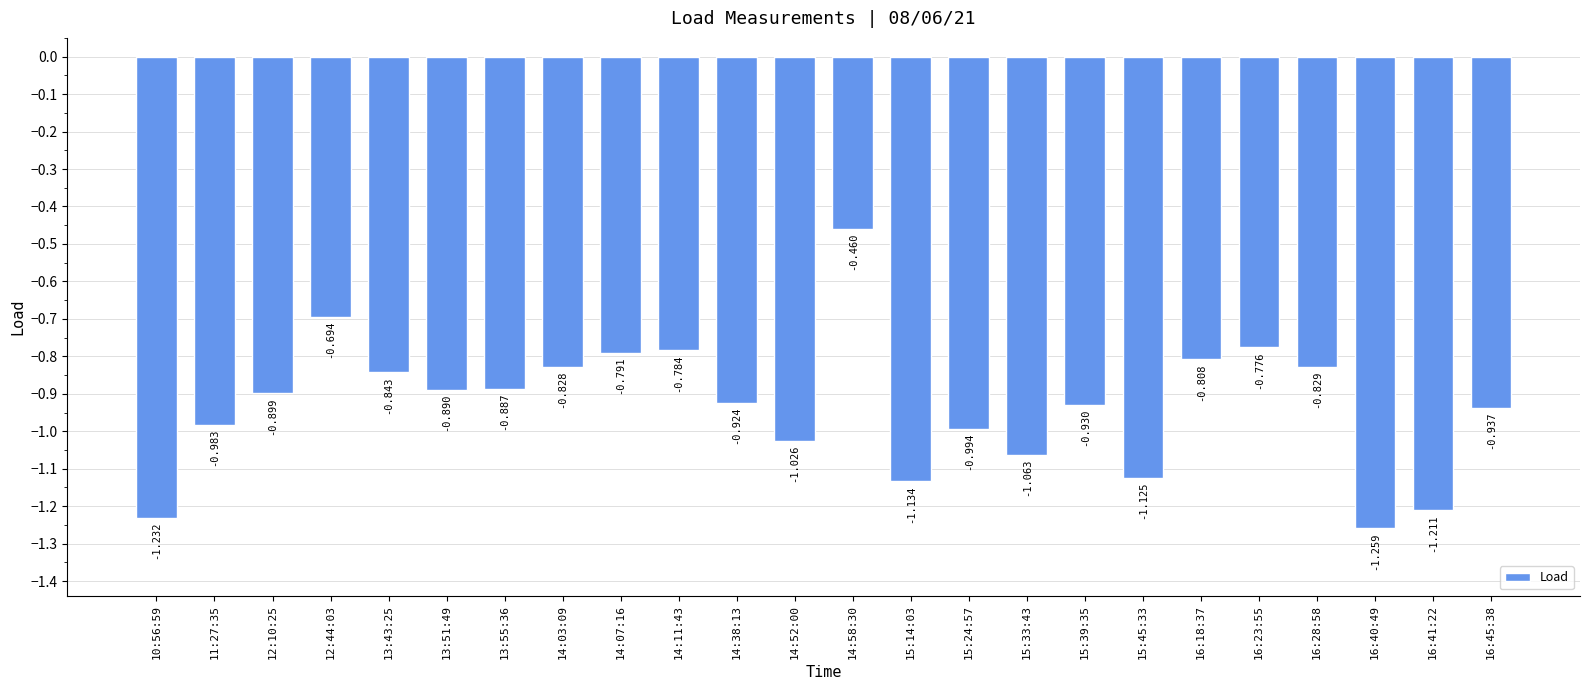

Reading left to right, what are all the values shown in this chart?

10:56:59=-1.2	11:27:35=-1.0	12:10:25=-0.9	12:44:03=-0.7	13:43:25=-0.8	13:51:49=-0.9	13:55:36=-0.9	14:03:09=-0.8	14:07:16=-0.8	14:11:43=-0.8	14:38:13=-0.9	14:52:00=-1.0	14:58:30=-0.5	15:14:03=-1.1	15:24:57=-1.0	15:33:43=-1.1	15:39:35=-0.9	15:45:33=-1.1	16:18:37=-0.8	16:23:55=-0.8	16:28:58=-0.8	16:40:49=-1.3	16:41:22=-1.2	16:45:38=-0.9